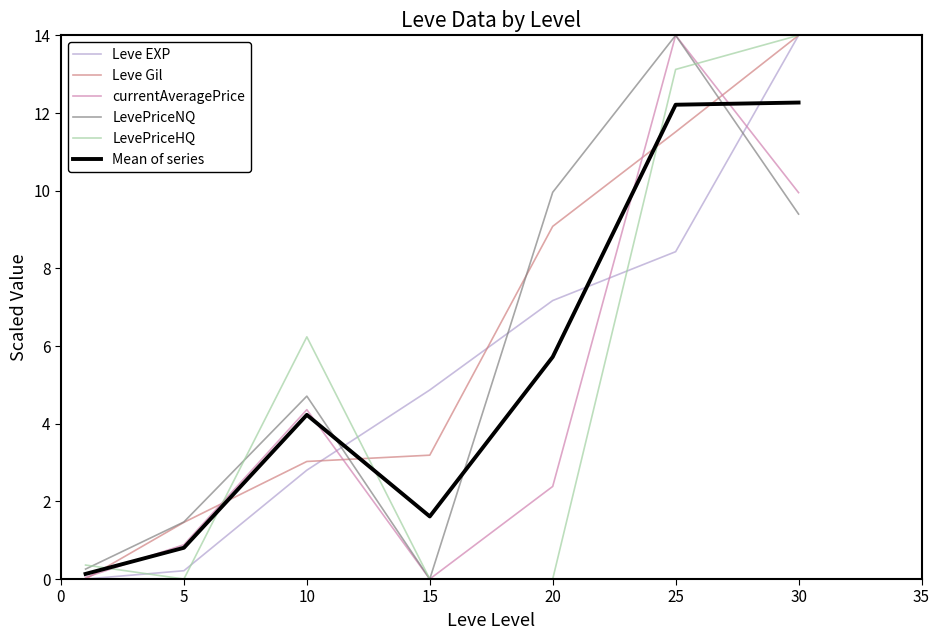

True or false: currentAveragePrice and Mean of series cross at least once.

True